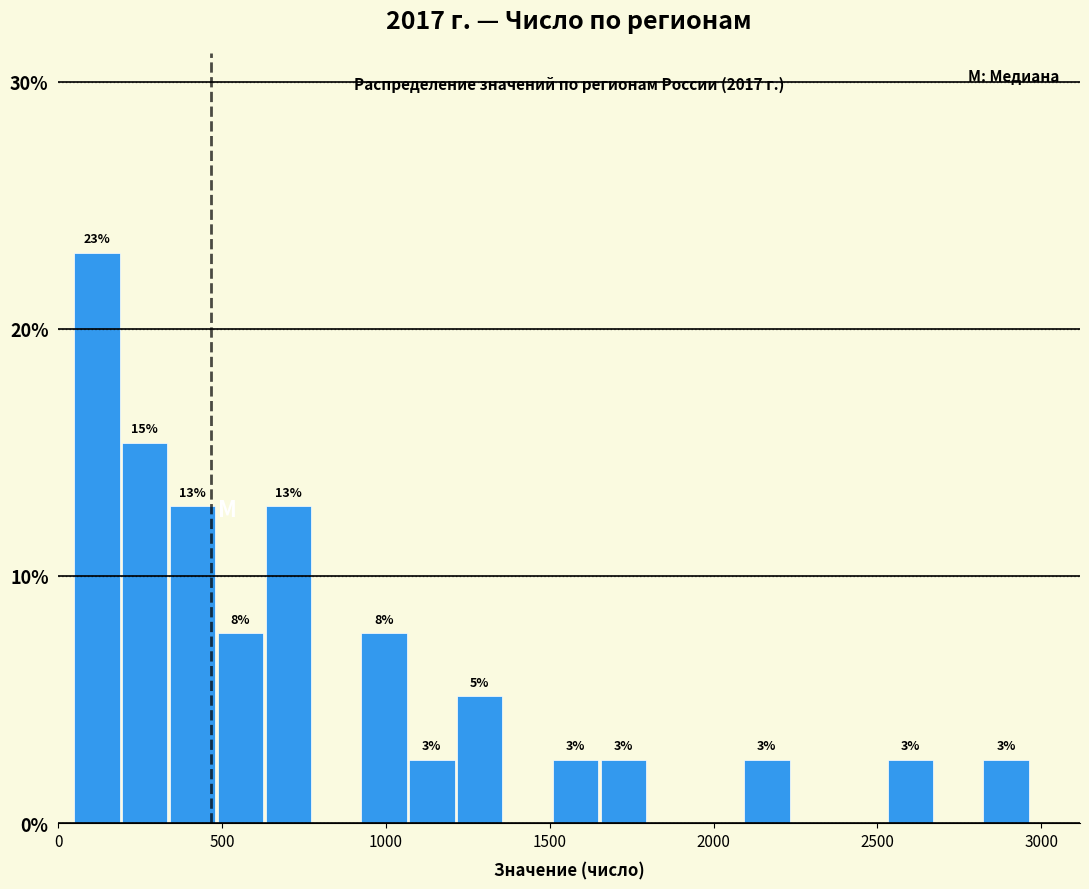

Around what value on the x-axis is the tallest bar? Give the approximate position of its centre, as read against the axis.

100